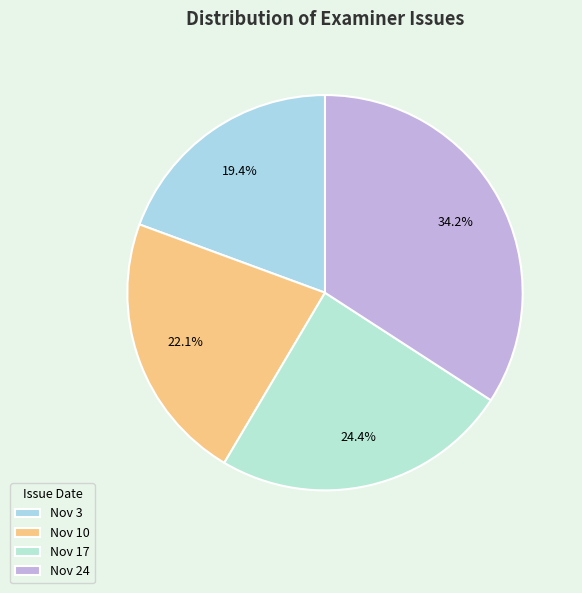

How many segments does this pie chart have?

4